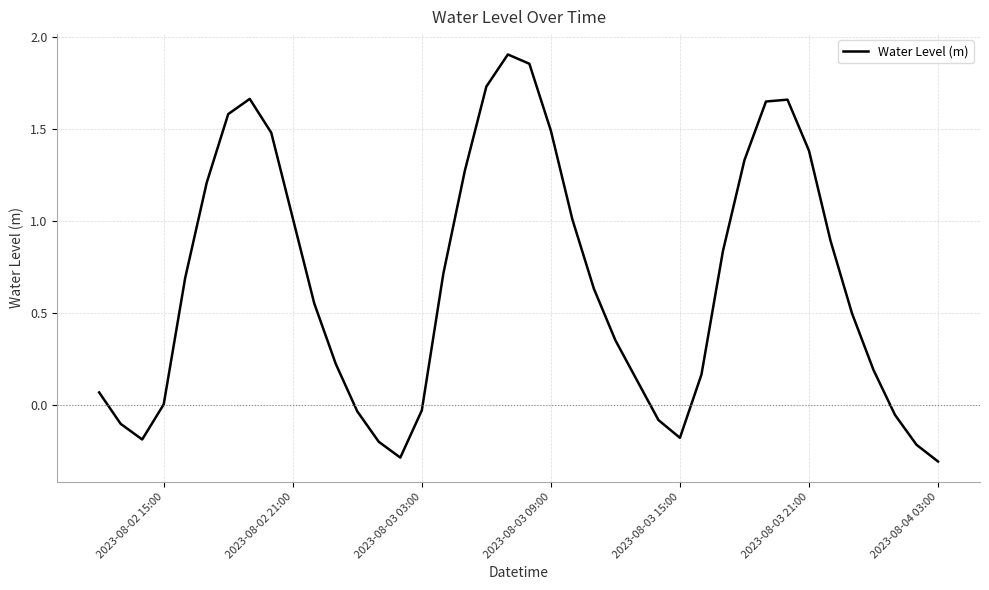

What is the difference between the maximum and minimum values?

2.2